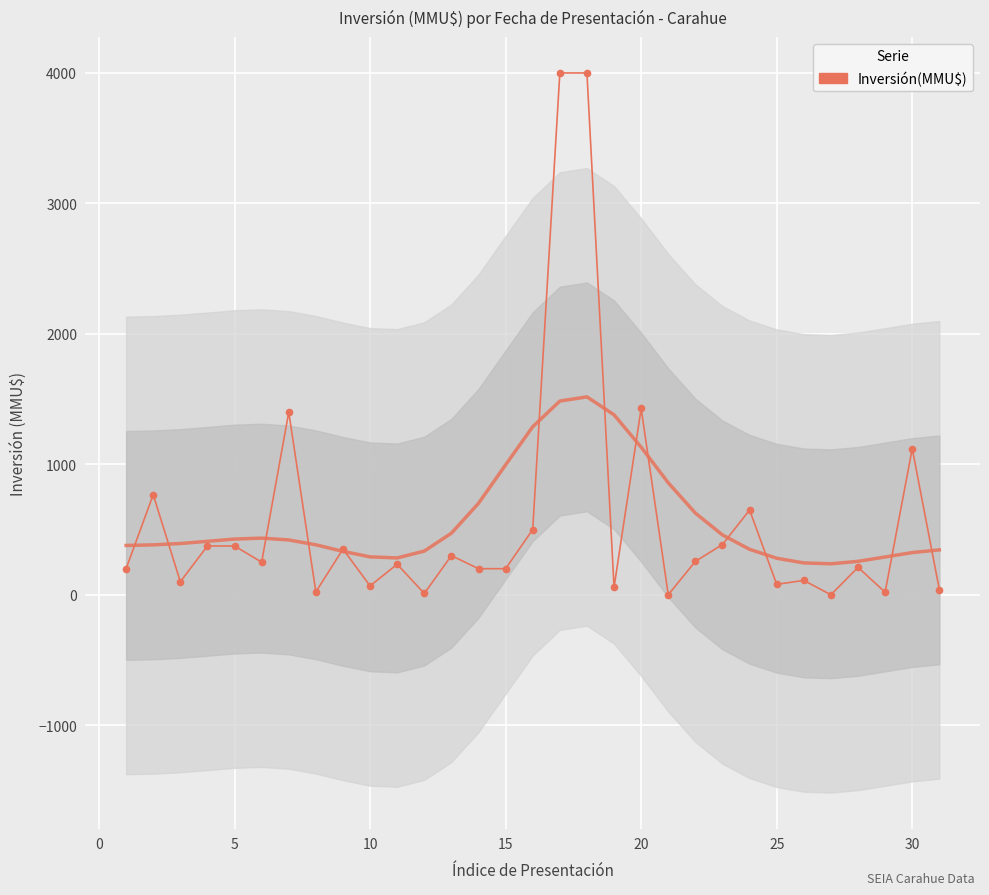

What is the value of the 24th point from the left?

650